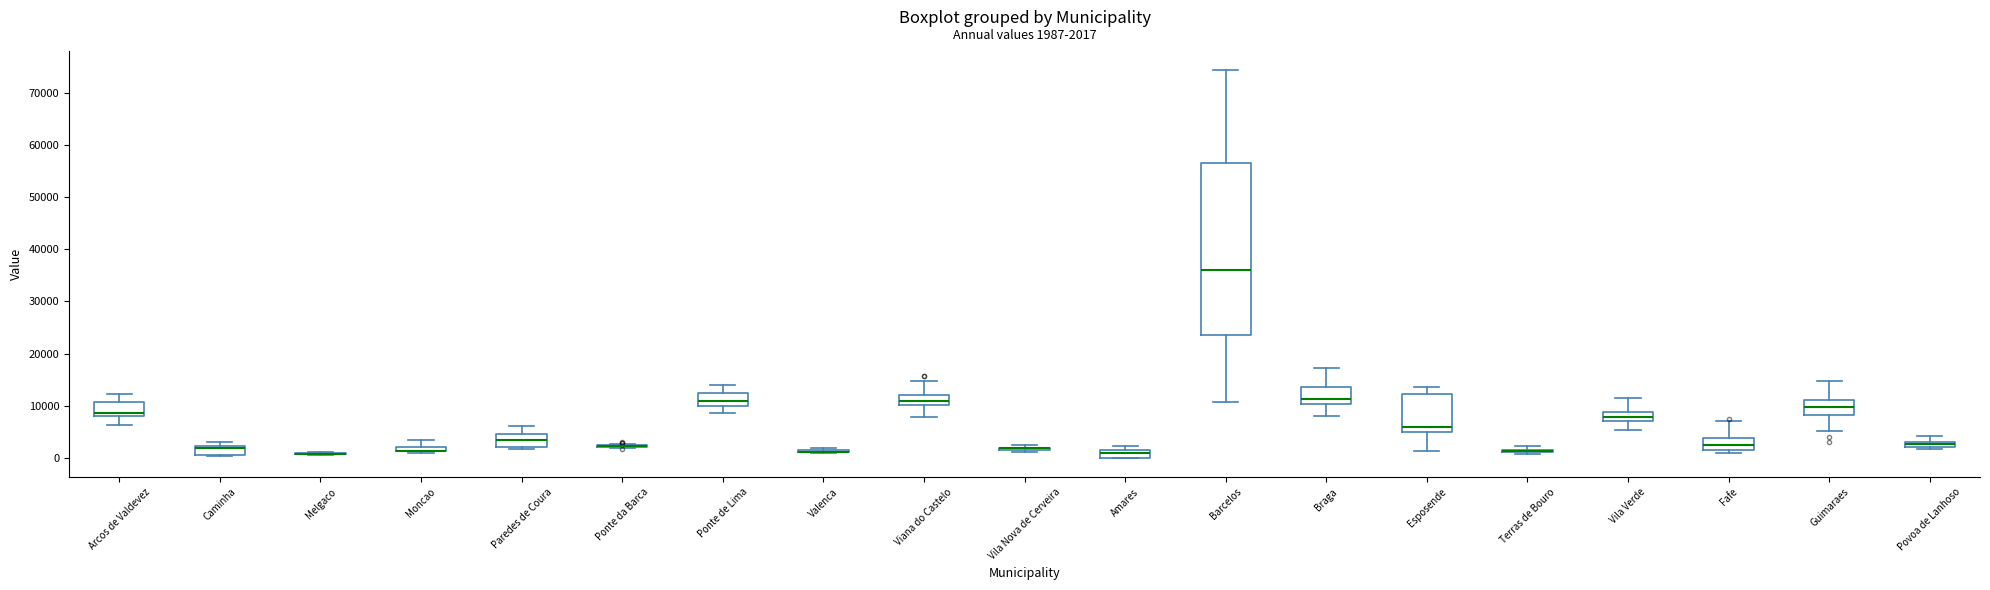

Comparing the boxes themselves (not the whiskers), which one is the tallest?

Barcelos